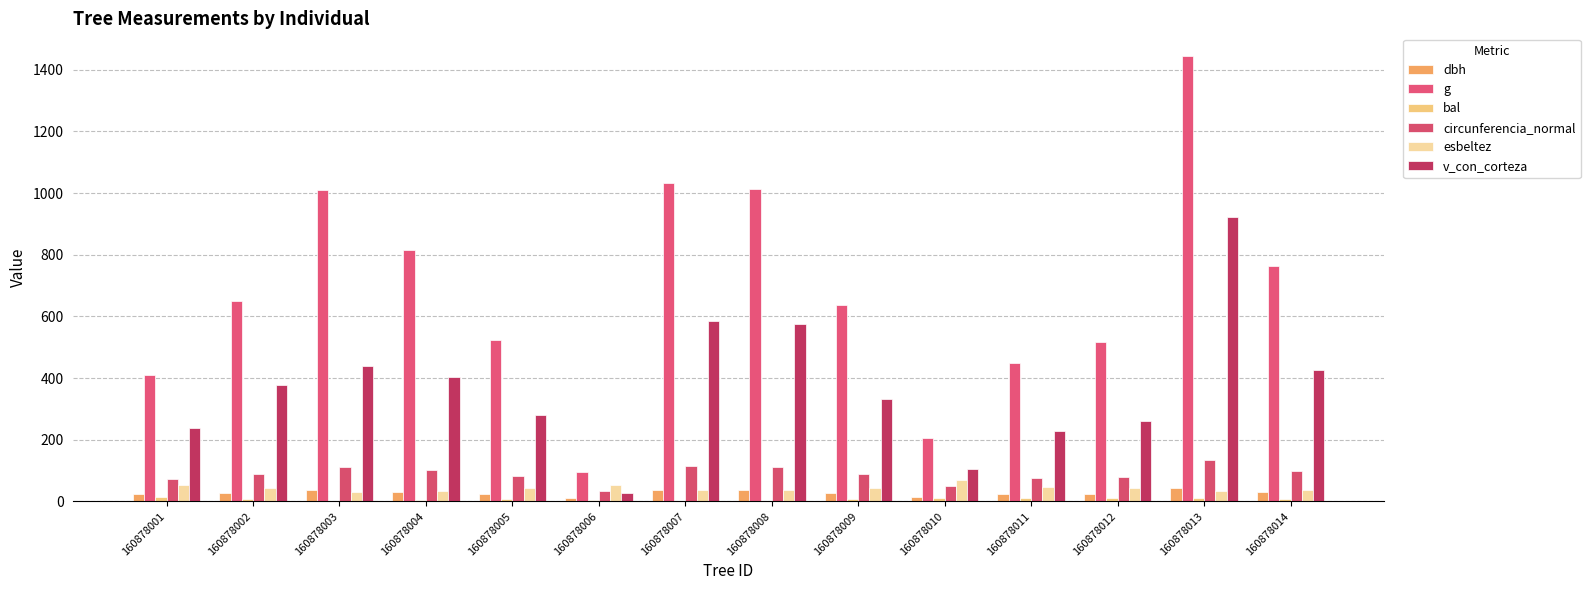

Reading left to right, what are all the values shown in this chart?

dbh: 22.9	28.8	35.9	32.2	25.8	11.1	36.2	35.9	28.4	16.1	23.9	25.6	42.9	31.2
g: 410.1	649.2	1009.4	816.9	522.8	96.8	1032.1	1012.2	635.7	204.8	448.6	516.7	1445.5	764.5
bal: 13.1	7.8	2.9	5.5	9.6	4.3	0.0	1.5	8.7	11.8	12.5	11.1	10.3	6.7
circunferencia_normal: 71.8	90.3	112.6	101.3	81.0	34.9	113.9	112.8	89.4	50.7	75.1	80.6	134.8	98.0
esbeltez: 54.7	43.5	29.3	32.6	44.6	54.0	37.2	37.6	42.2	68.1	48.1	44.8	32.6	38.5
v_con_corteza: 238.5	376.1	440.7	403.3	281.4	28.2	584.9	574.5	330.7	106.2	229.3	261.2	921.4	426.2